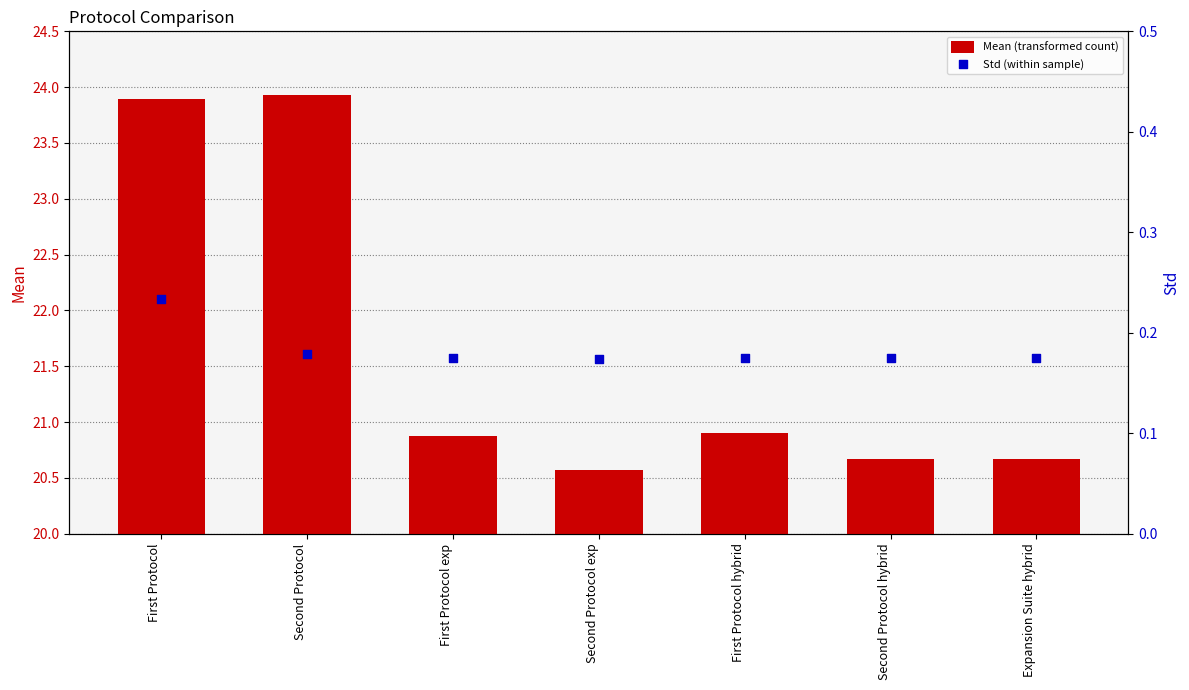

Which series has the largest Y range (max minus min)?

Mean (transformed count)